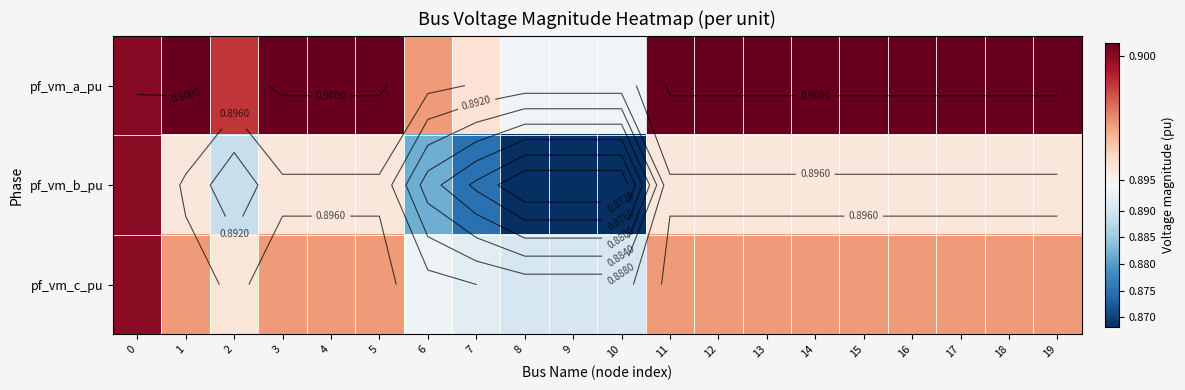

What is the lowest value of the pf_vm_b_pu series?

0.9